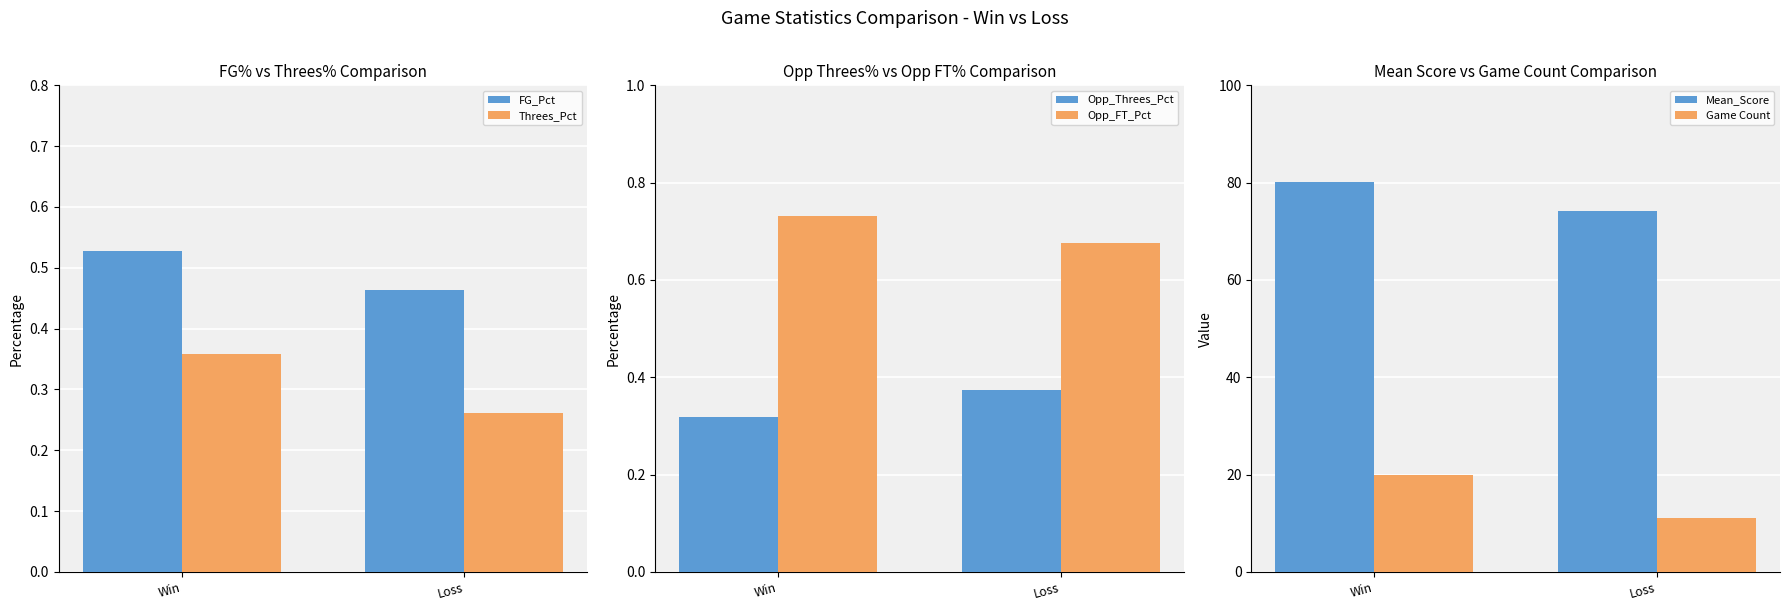

At which label does Threes_Pct reach its peak?

Win